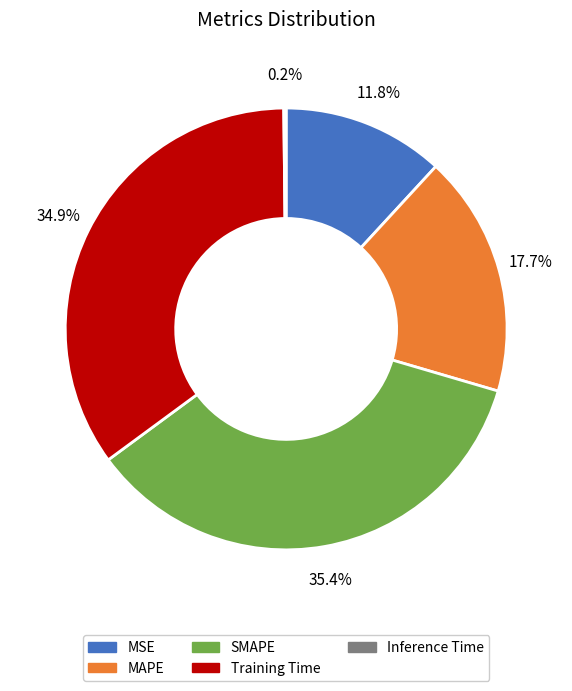

Between MSE and Training Time, which is larger?

Training Time